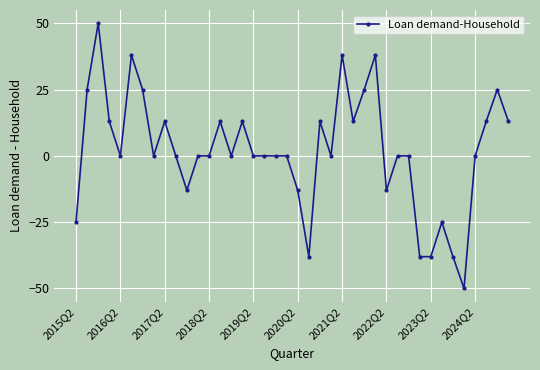

True or false: there are more than 1 points higher than both neighbors.

True